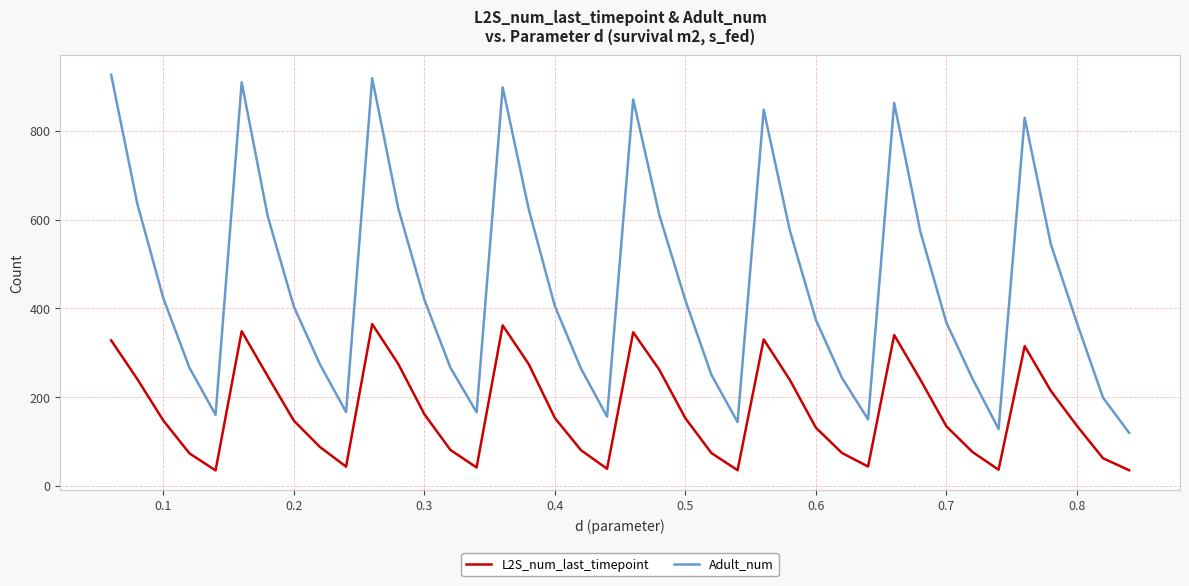

At how many categories does at least one series exceed 327?

24